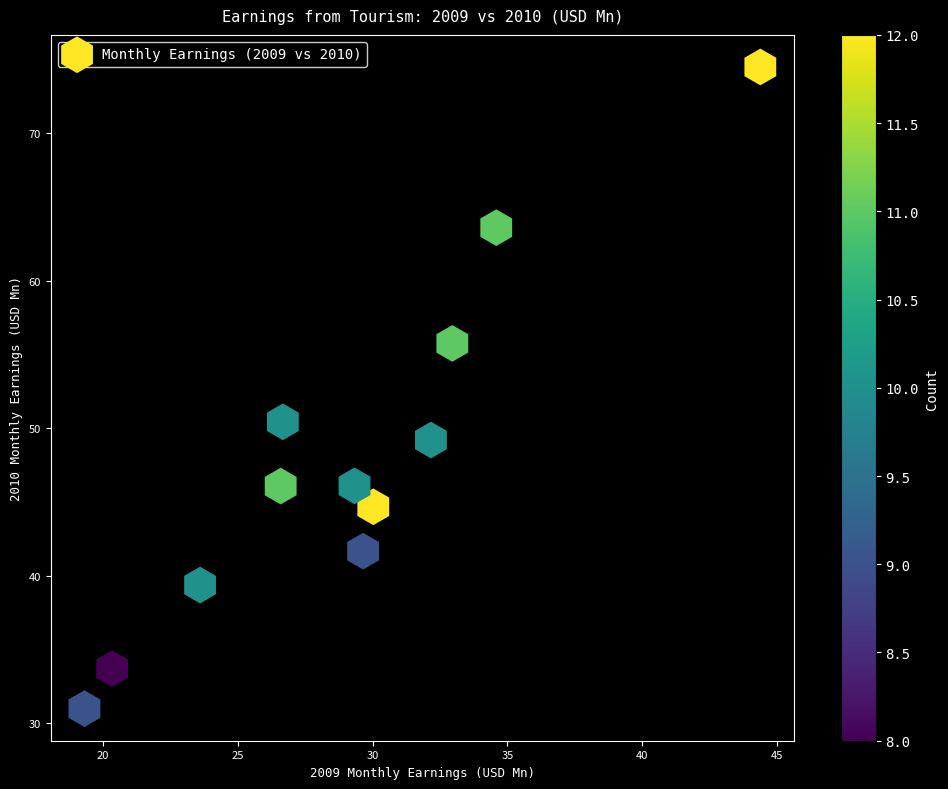

What is the average X value?

29.1